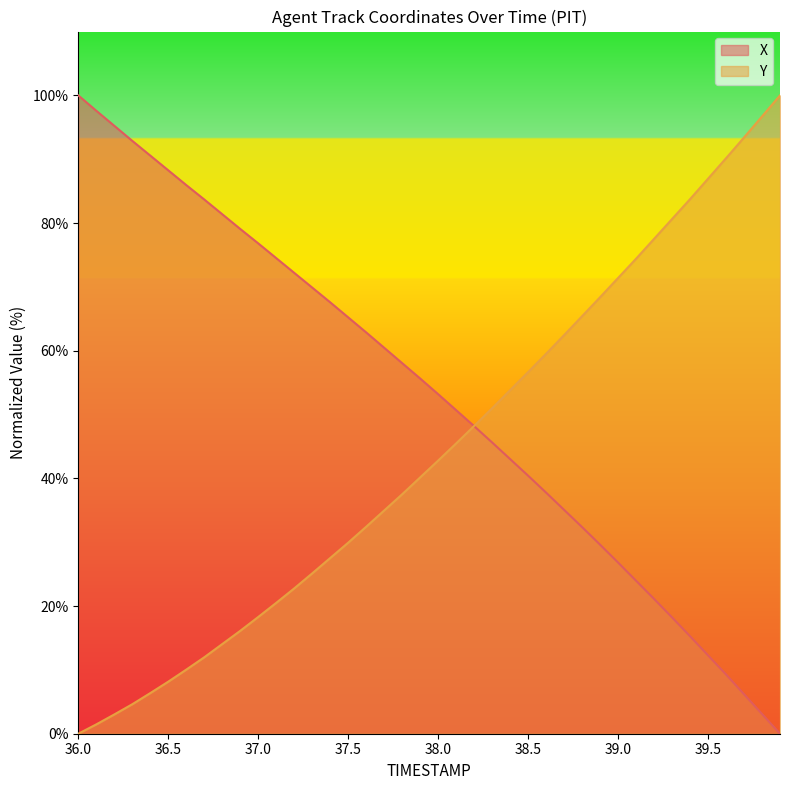

The value of X at 36.7 is 83.7. True or false?

True